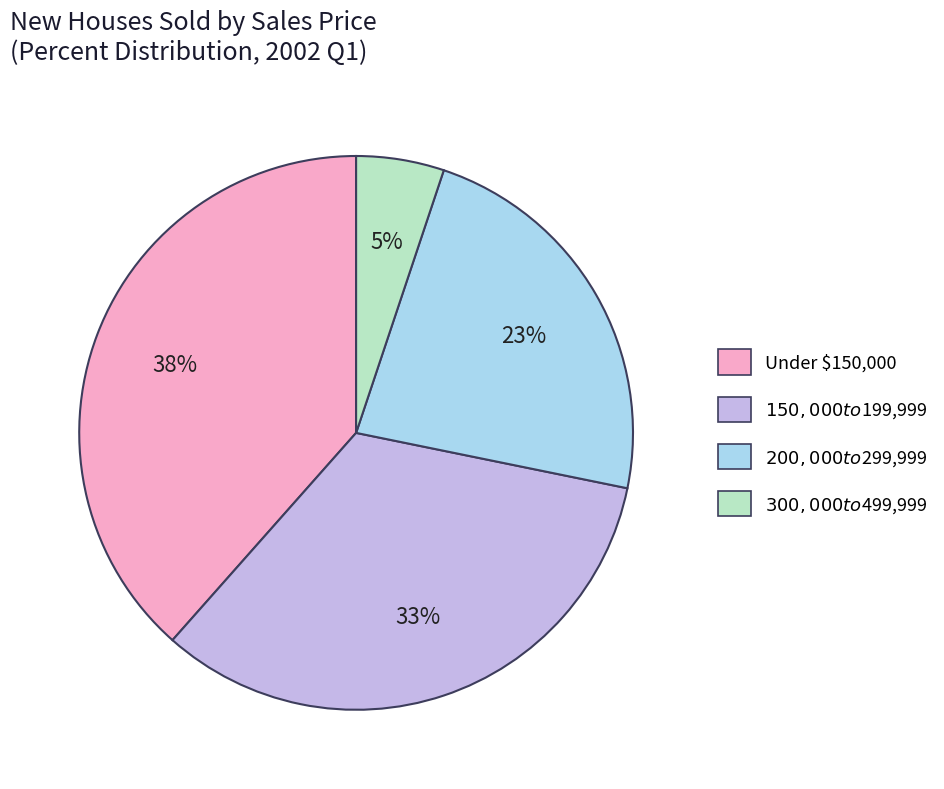

How many slices are in this pie chart?

4